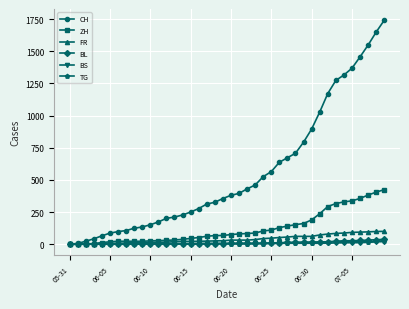

What is the difference between the second highest and second lowest values in the FR series?

99